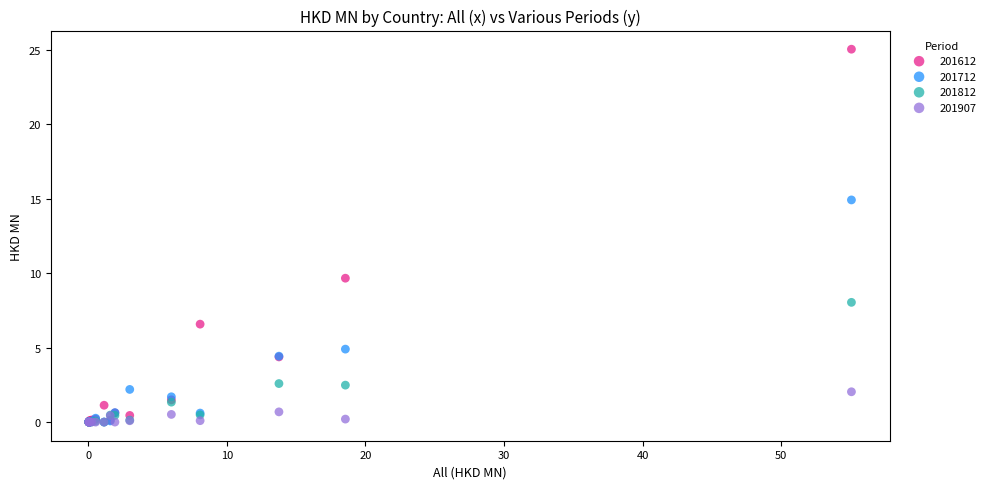

Across all series, what Y value is closest to 12?

9.7